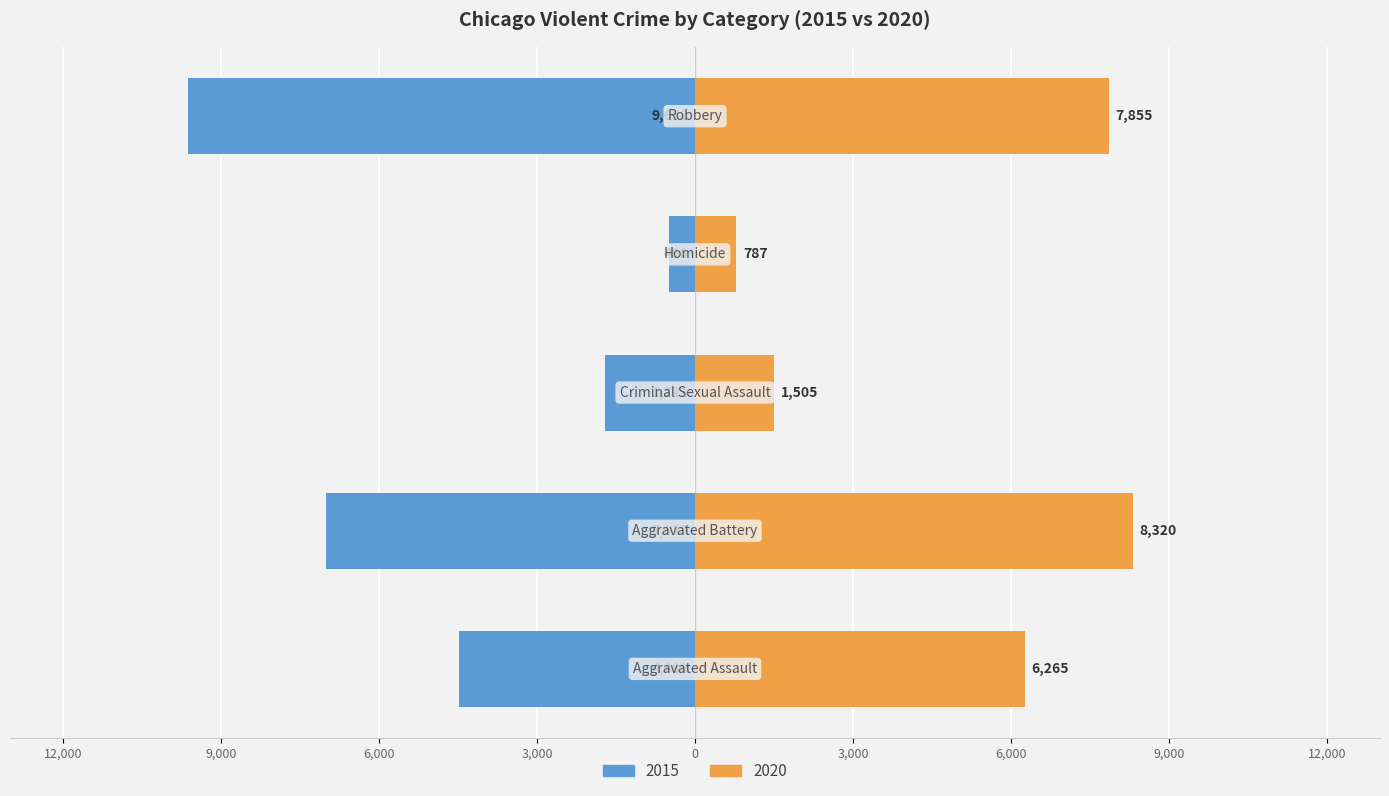

What is the difference between the maximum and second lowest values in the 2020 series?

6815